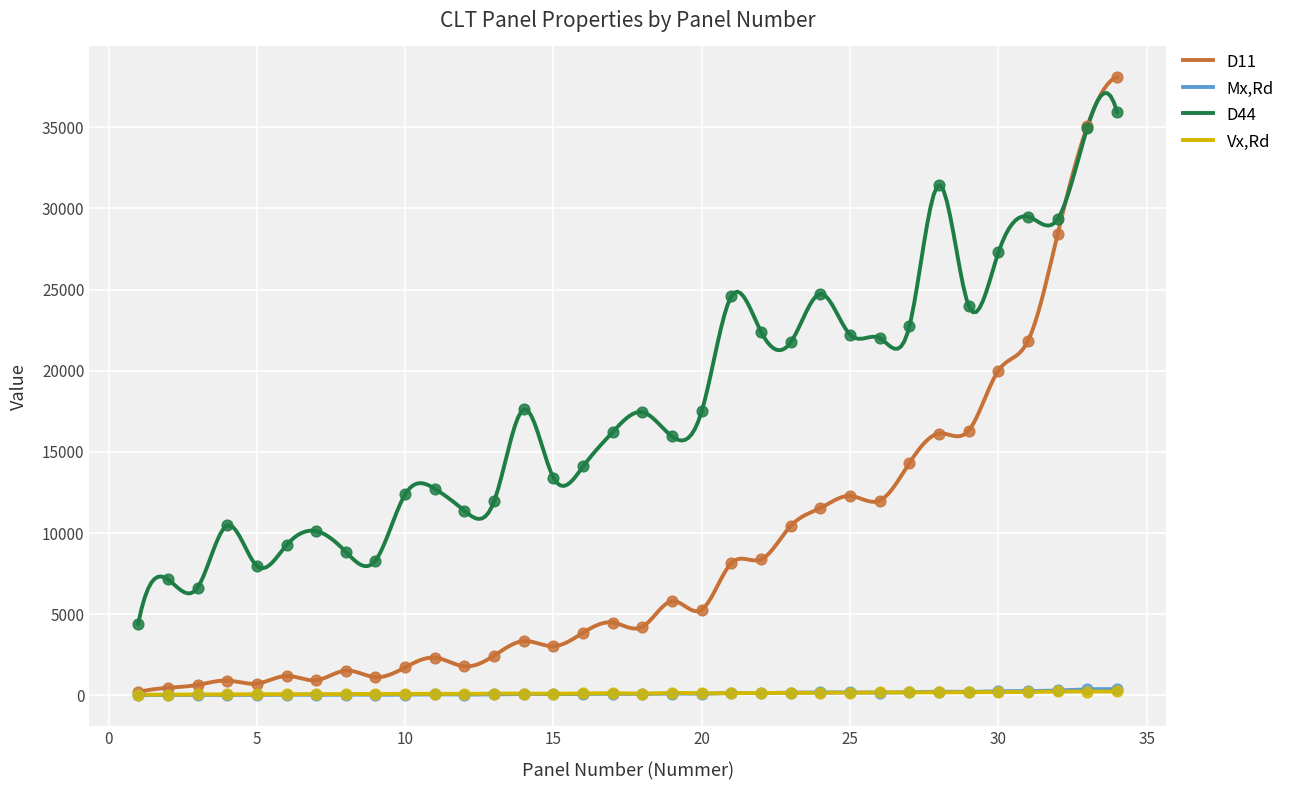

Which series reaches the minimum Y coordinate?

Mx_Rd